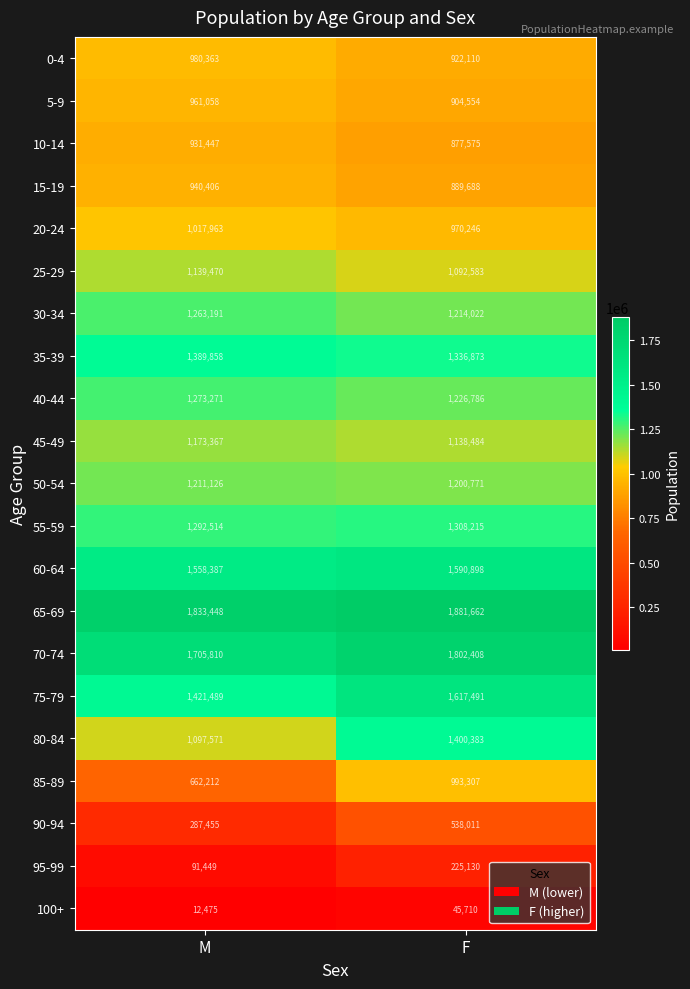

What is the difference between the maximum and minimum values in the 55-59 series?

15701